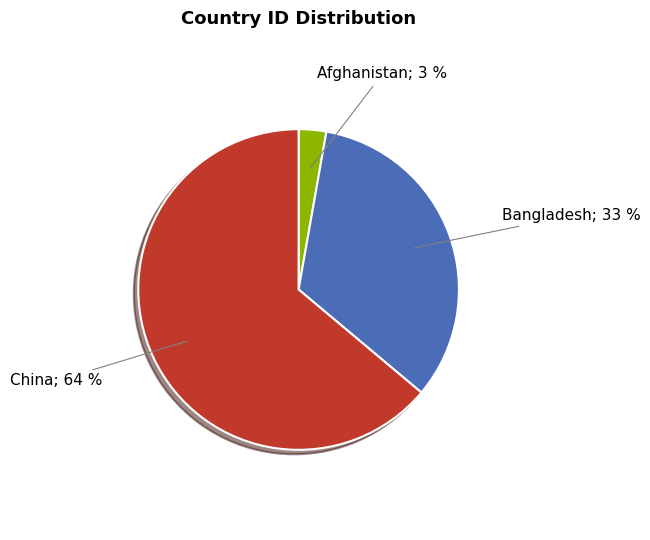

Is there a majority slice in this chart?

Yes